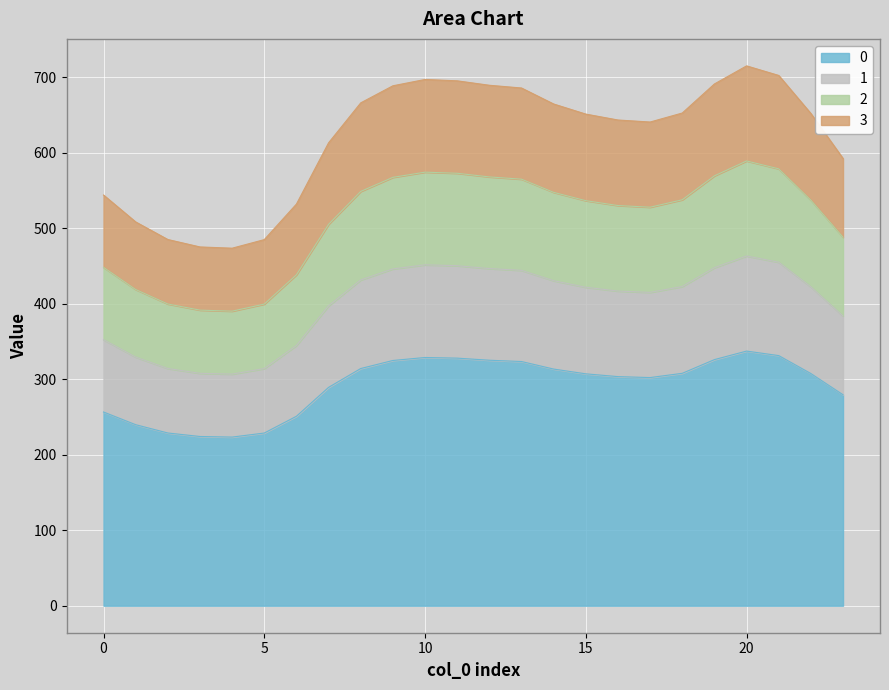

How many lines are shown in the chart?

4